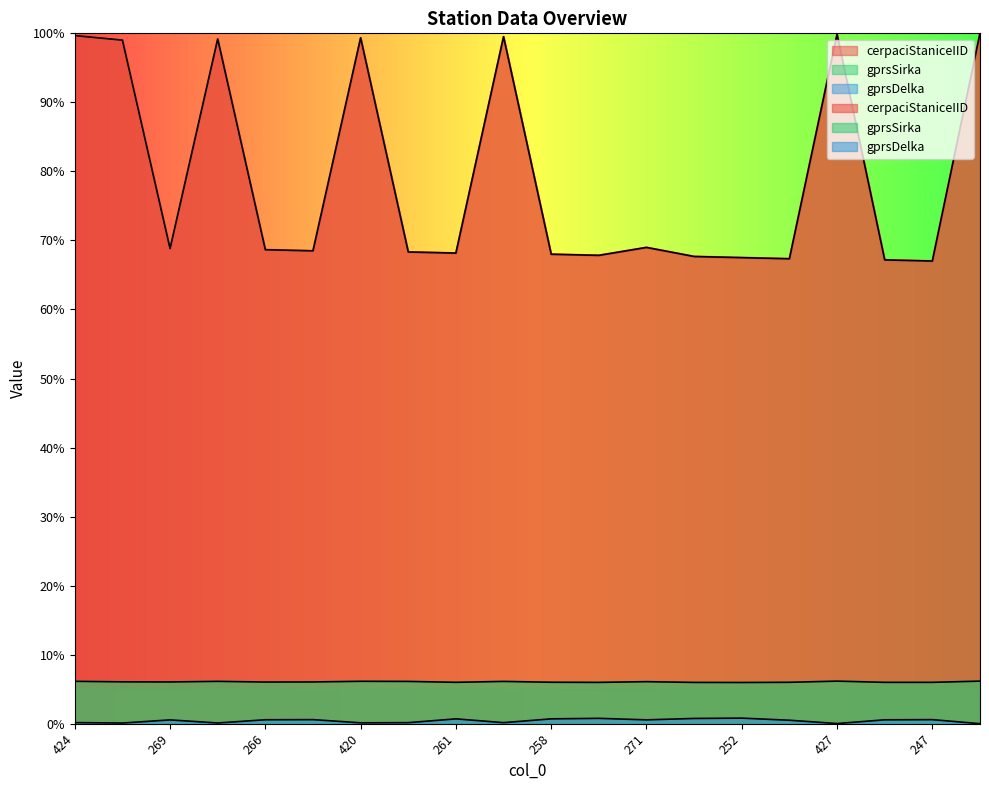

What is the sum of the gprsSirka values at 265 and 424?

12.2